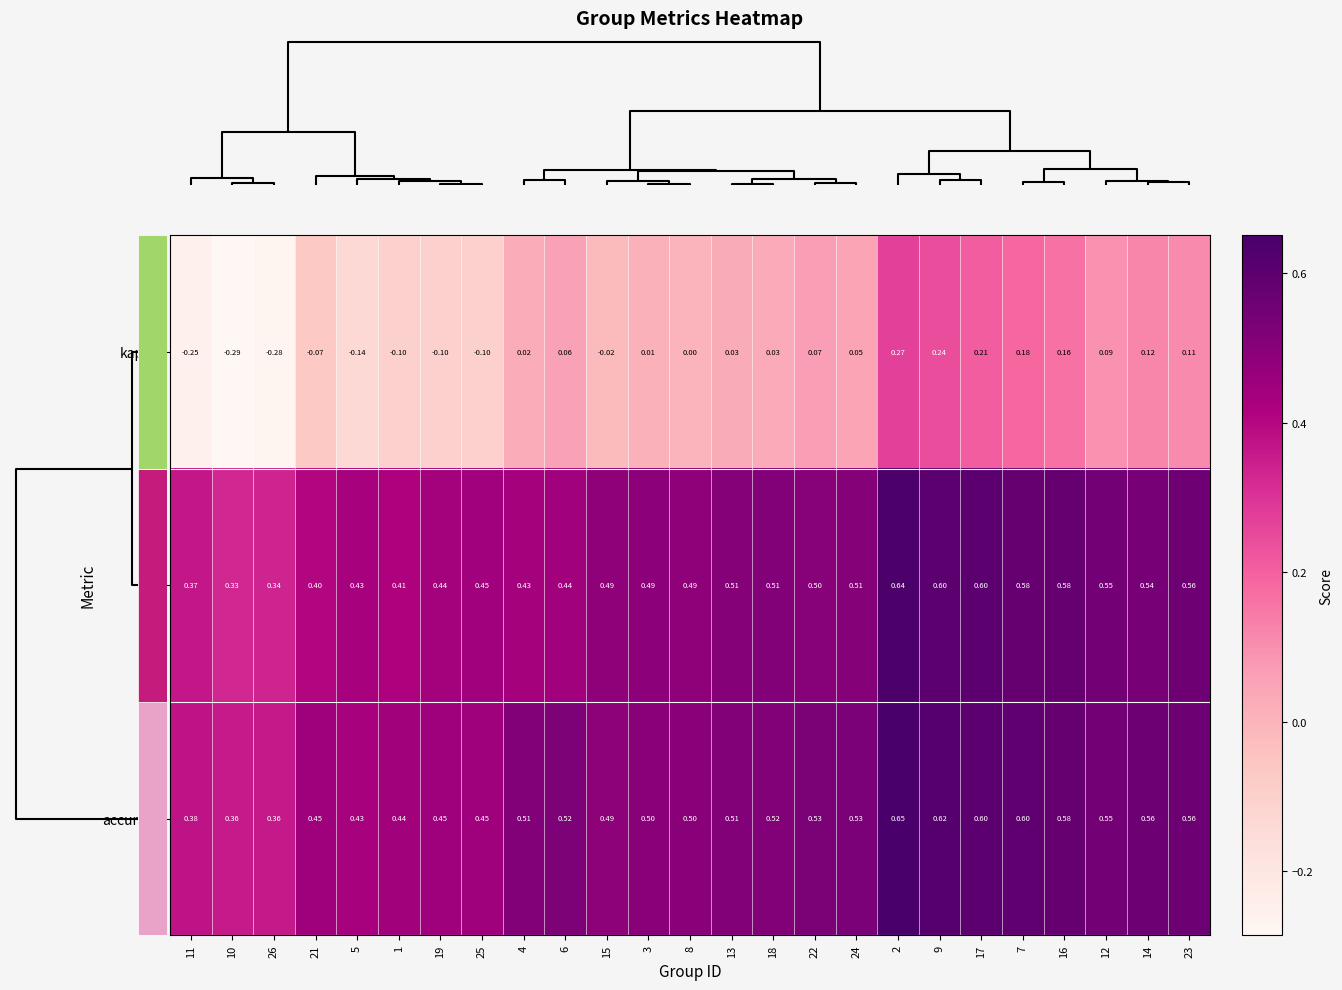

Is the value of f1 at 22 greater than the value of kappa at 13?

Yes